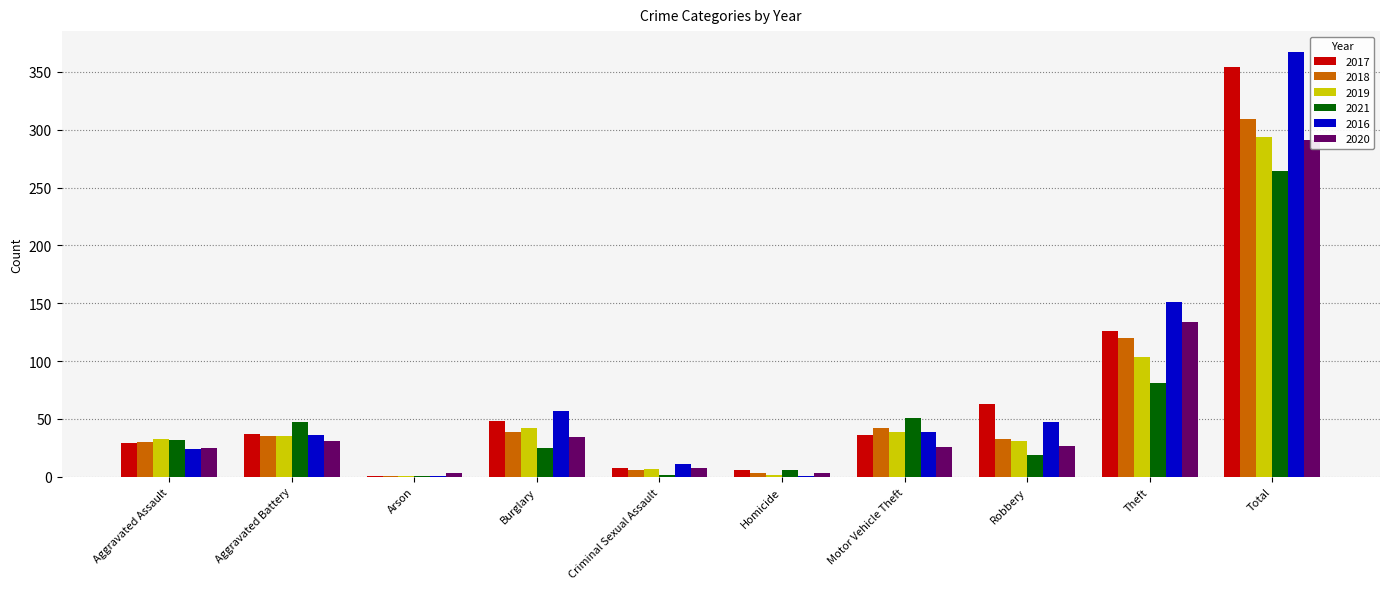

Reading left to right, list all the values displayed in this chart.

2017: 29	37	1	48	8	6	36	63	126	354
2018: 30	35	1	39	6	3	42	33	120	309
2019: 33	35	1	42	7	2	39	31	104	294
2021: 32	47	1	25	2	6	51	19	81	264
2016: 24	36	1	57	11	1	39	47	151	367
2020: 25	31	3	34	8	3	26	27	134	291